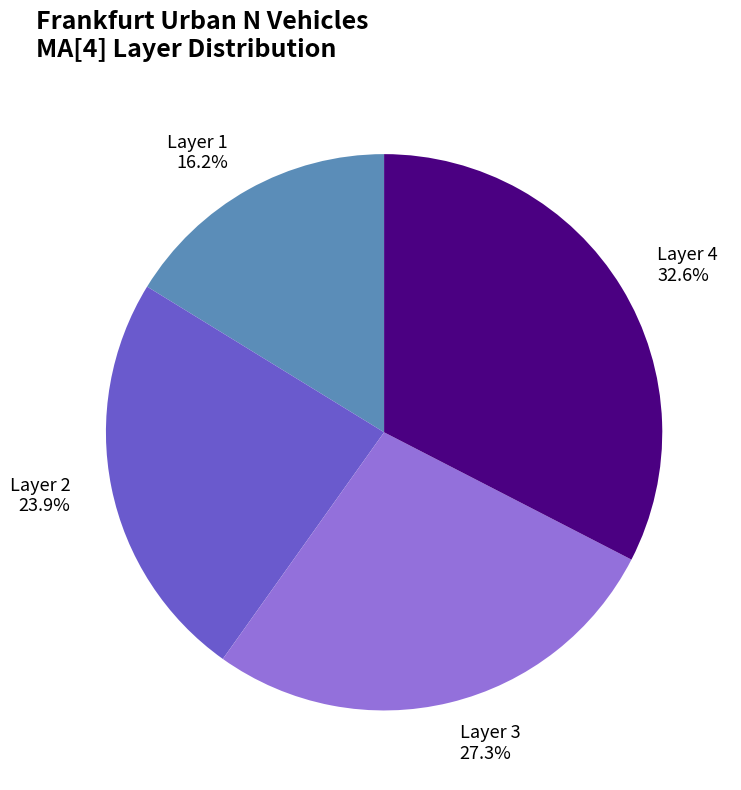

How many segments does this pie chart have?

4